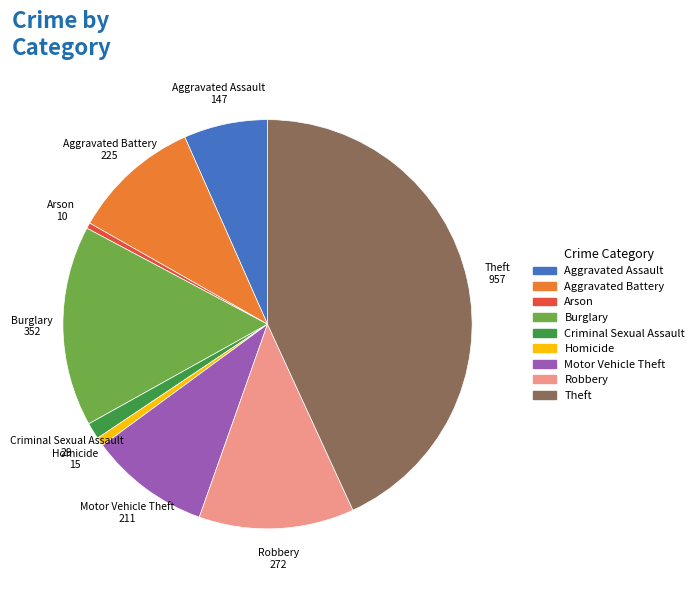

Is the sum of Robbery and Motor Vehicle Theft greater than half?

No